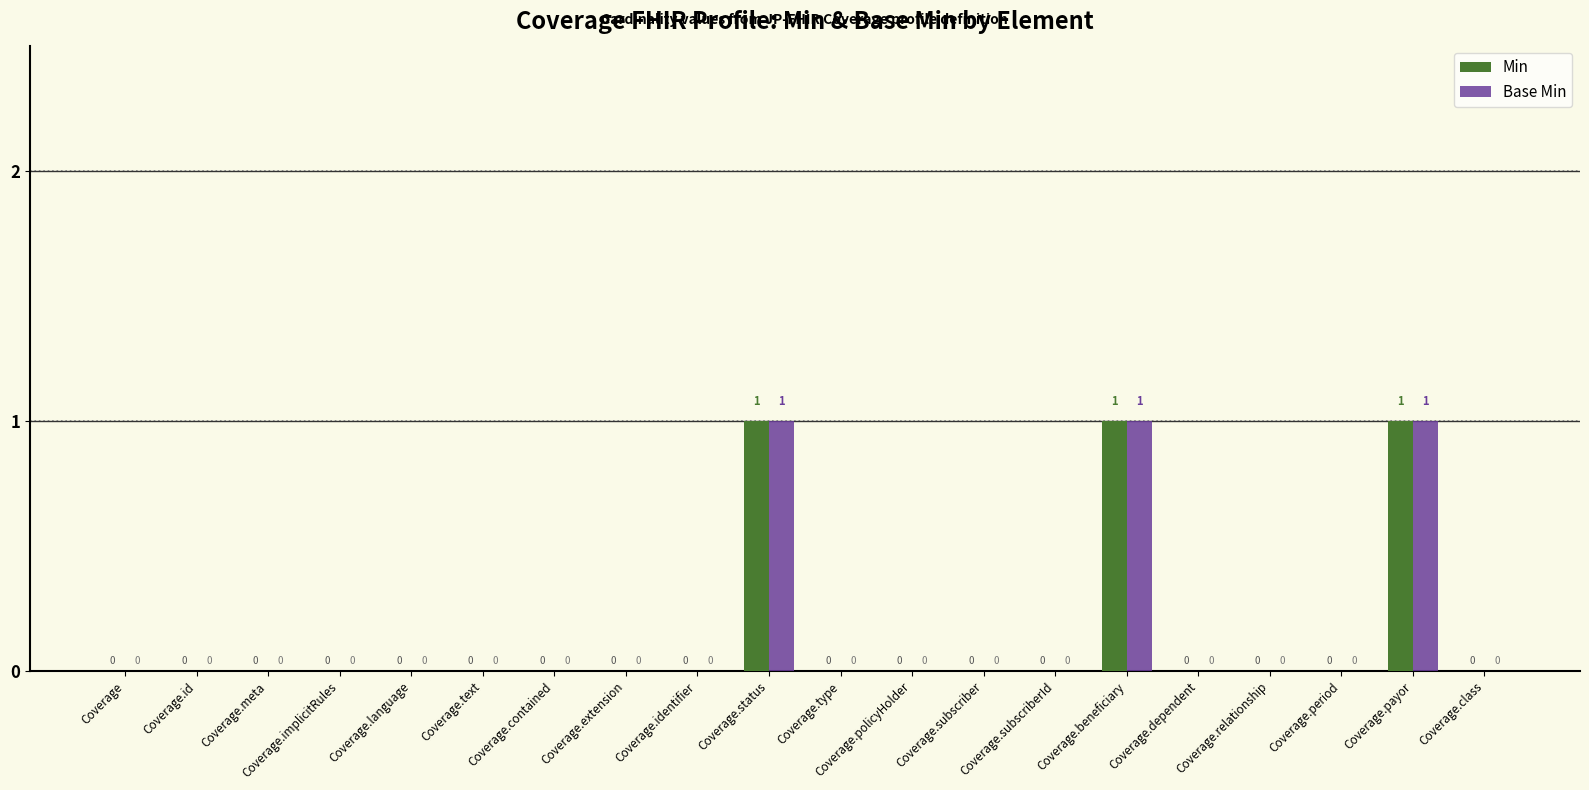

True or false: Base Min has a value of 0 at Coverage.implicitRules.

True